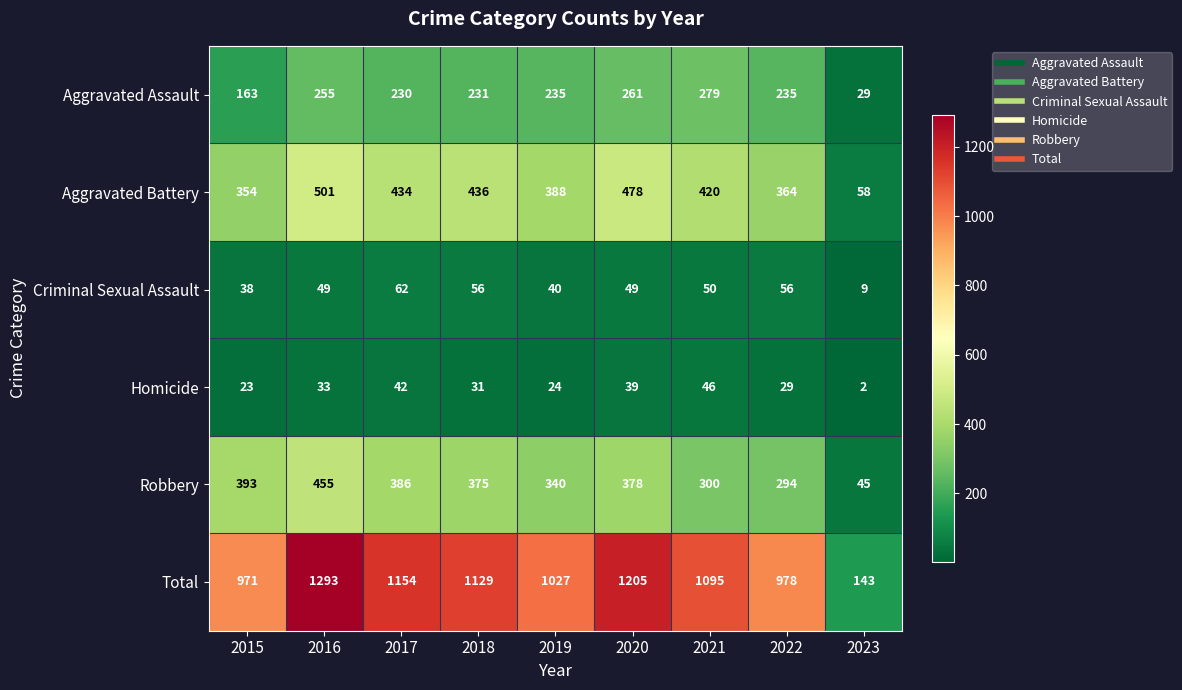

Count the number of data series in this chart.

6